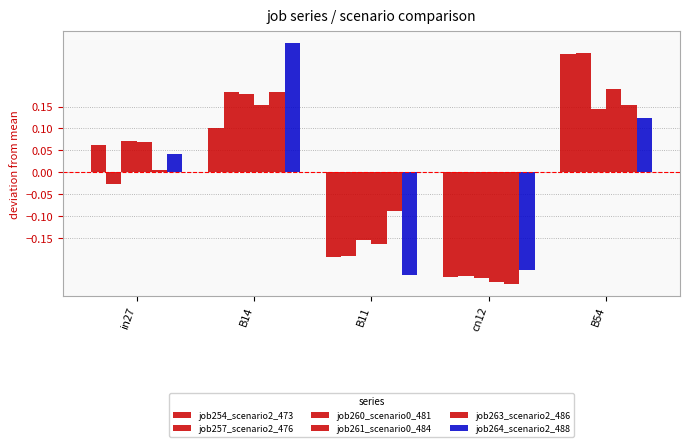

What is the label of the 5th bar from the right?

in27